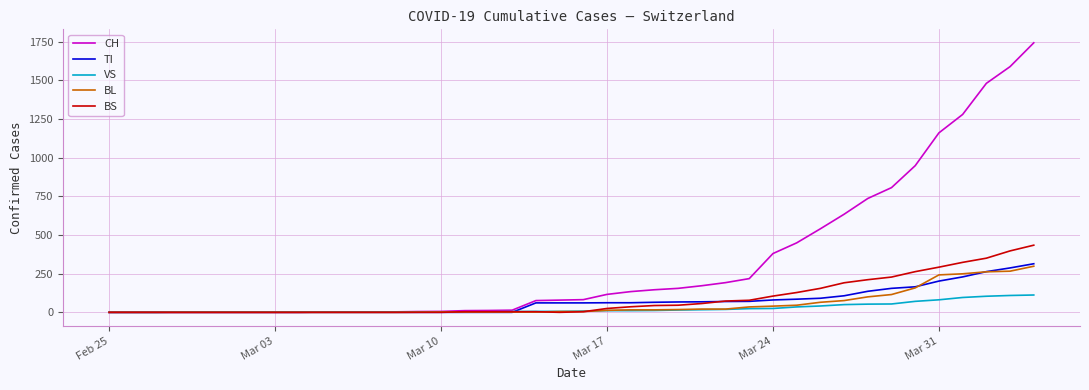

Which series has the largest total across all categories?

CH